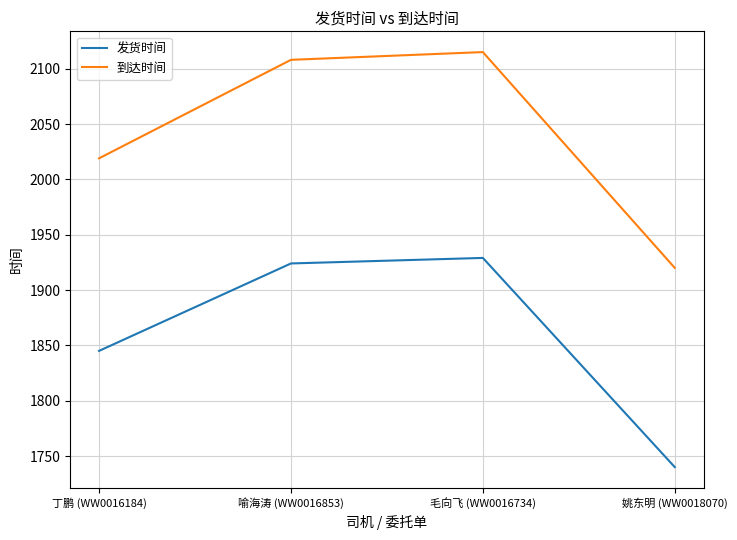

Reading left to right, extract all data points from this chart.

发货时间: 丁鹏 (WW0016184)=1845	喻海涛 (WW0016853)=1924	毛向飞 (WW0016734)=1929	姚东明 (WW0018070)=1740
到达时间: 丁鹏 (WW0016184)=2019	喻海涛 (WW0016853)=2108	毛向飞 (WW0016734)=2115	姚东明 (WW0018070)=1920